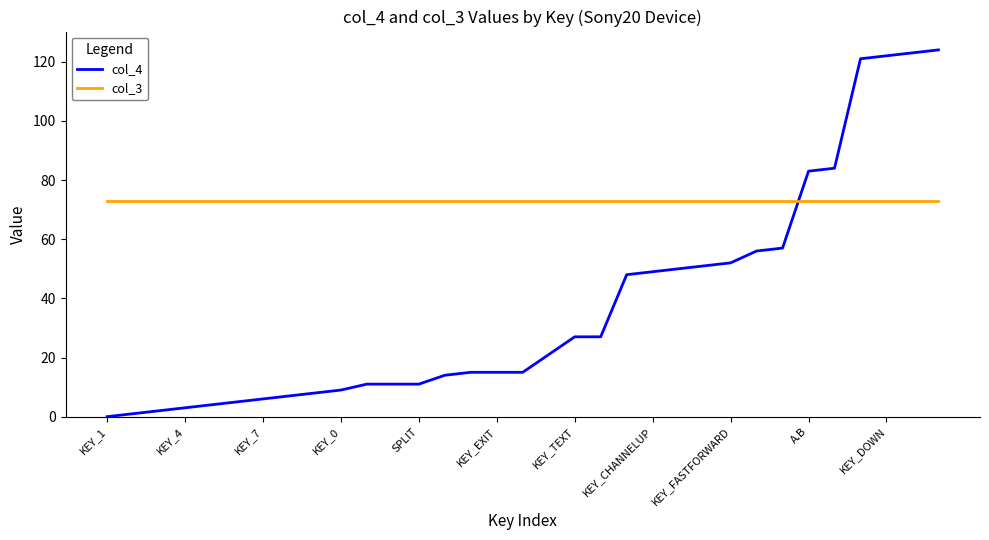

Rank the series by their maximum value, from highest to lowest.

col_4, col_3